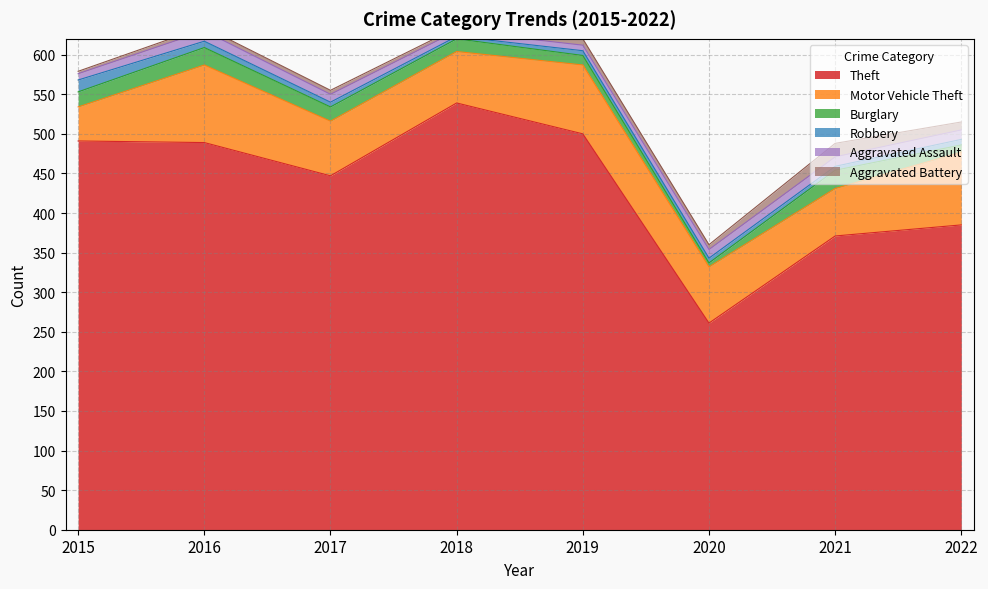

Reading left to right, what are all the values shown in this chart?

Theft: 491	489	447	539	500	261	371	385
Motor Vehicle Theft: 43	98	69	65	87	71	60	92
Burglary: 19	22	18	16	12	5	23	9
Robbery: 15	8	6	3	6	6	5	7
Aggravated Assault: 8	13	10	7	7	11	12	12
Aggravated Battery: 3	5	5	4	8	6	17	10